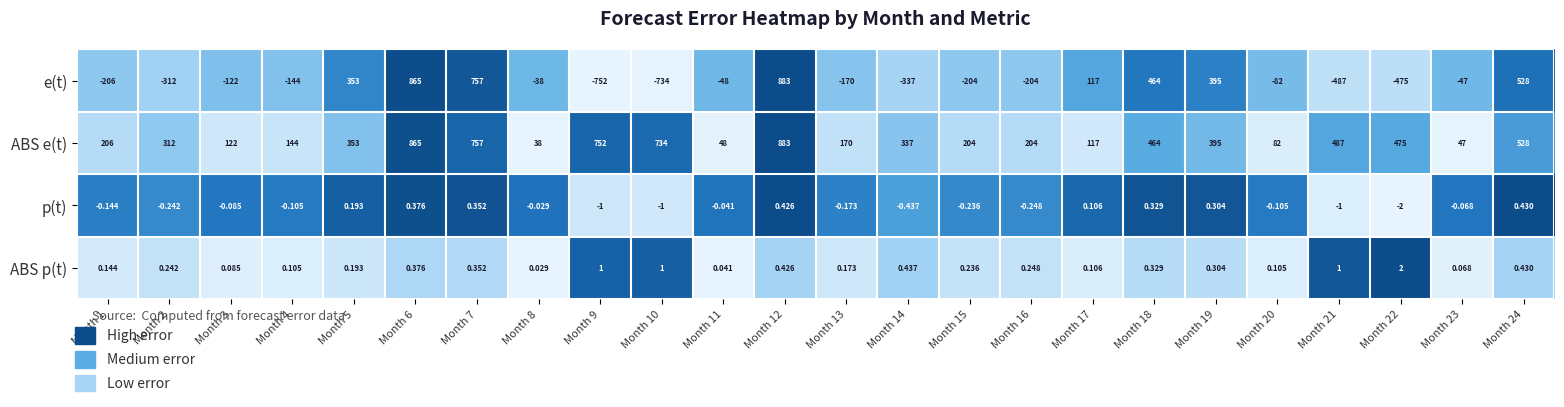

Which series has the widest spread of values?

e(t)